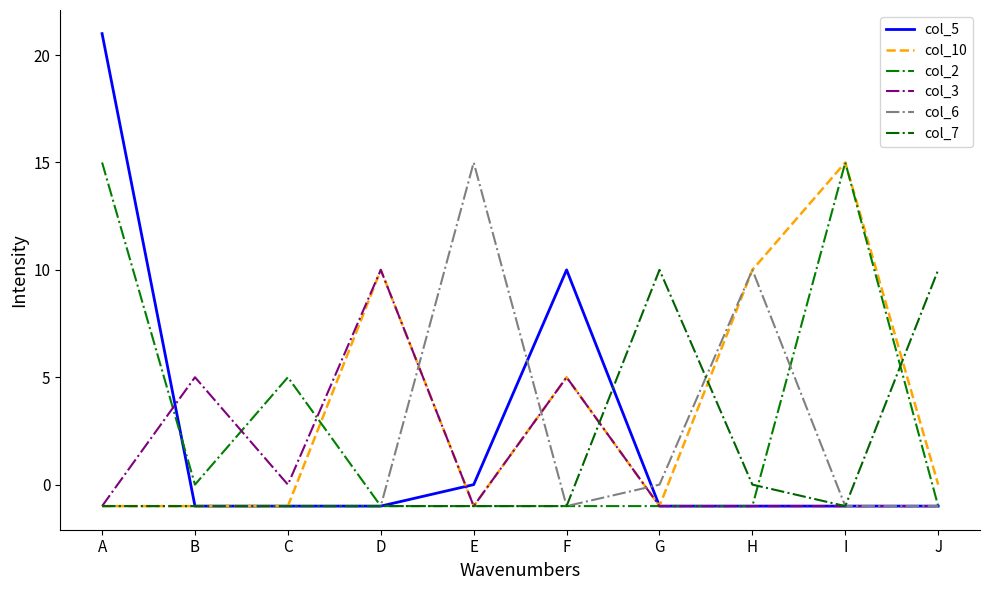

What are all the series names shown in the legend?

col_5, col_10, col_2, col_3, col_6, col_7